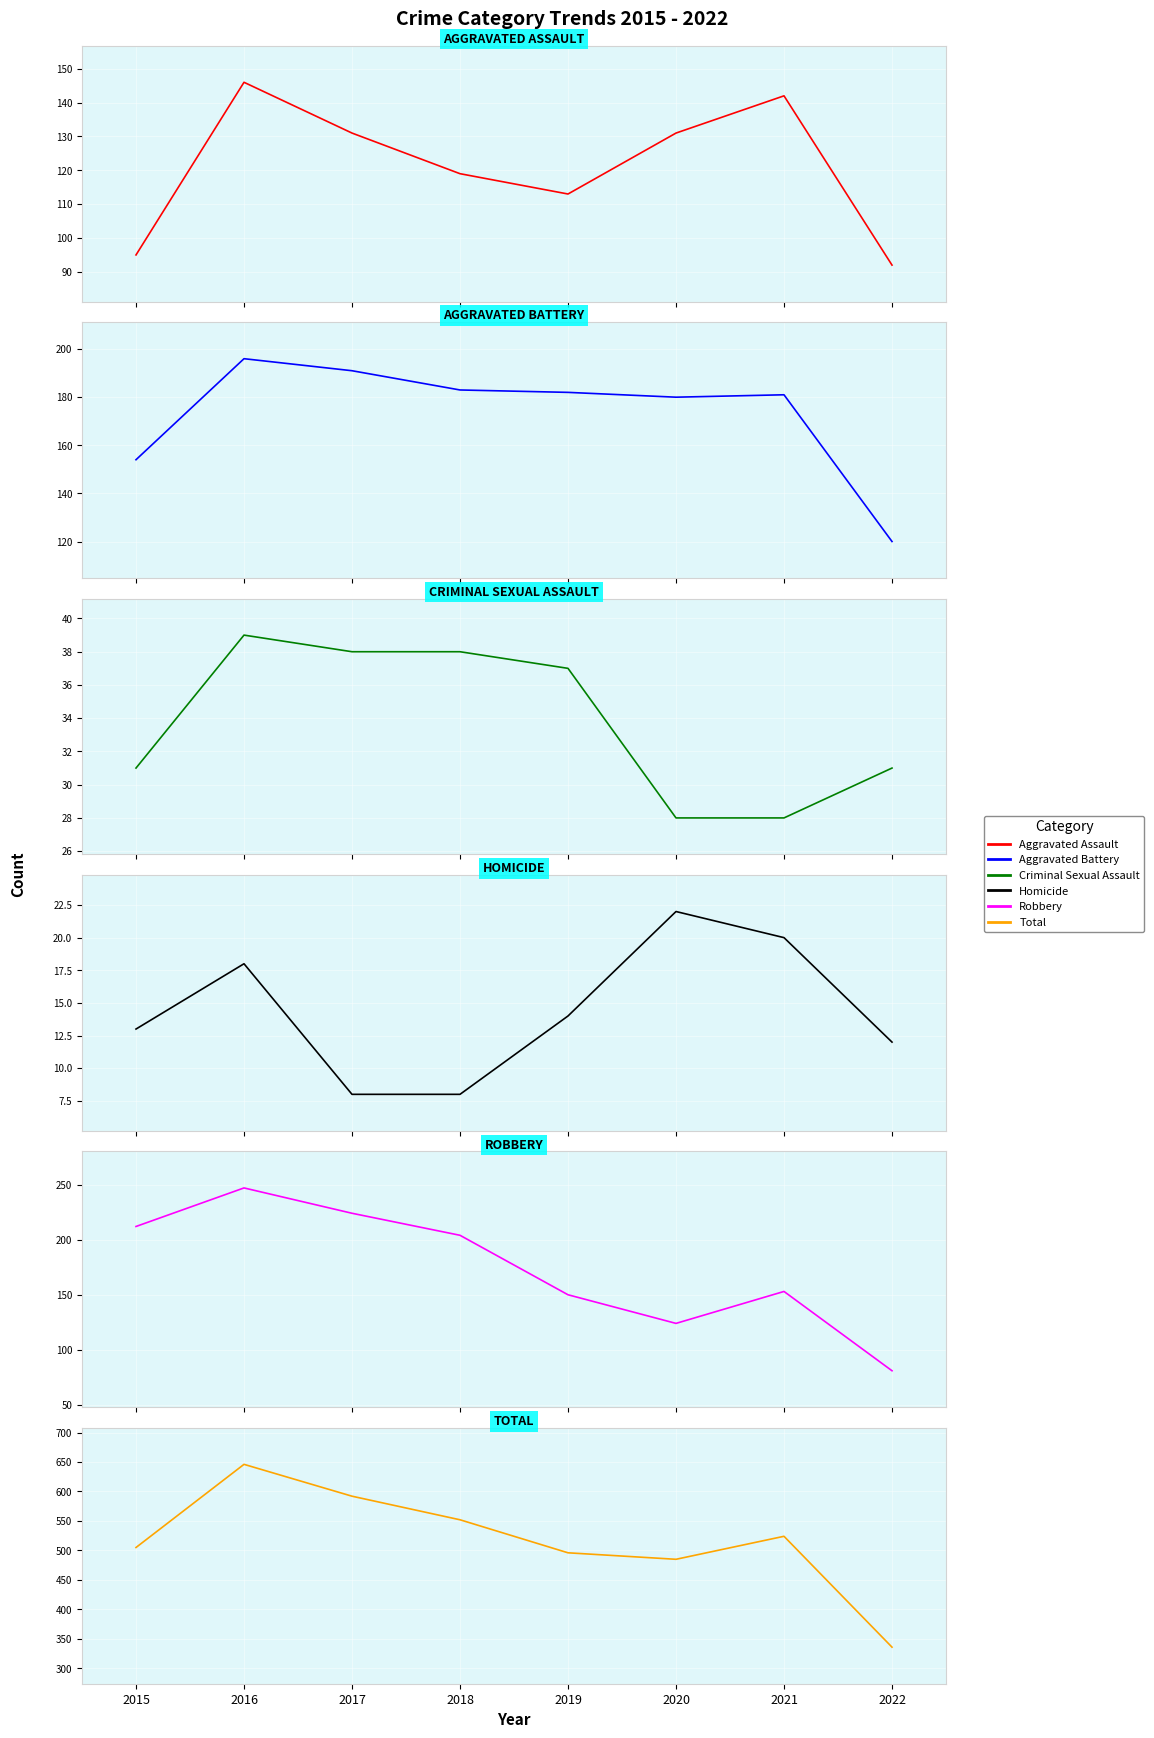

The value of Robbery at 2016 is 247. True or false?

True